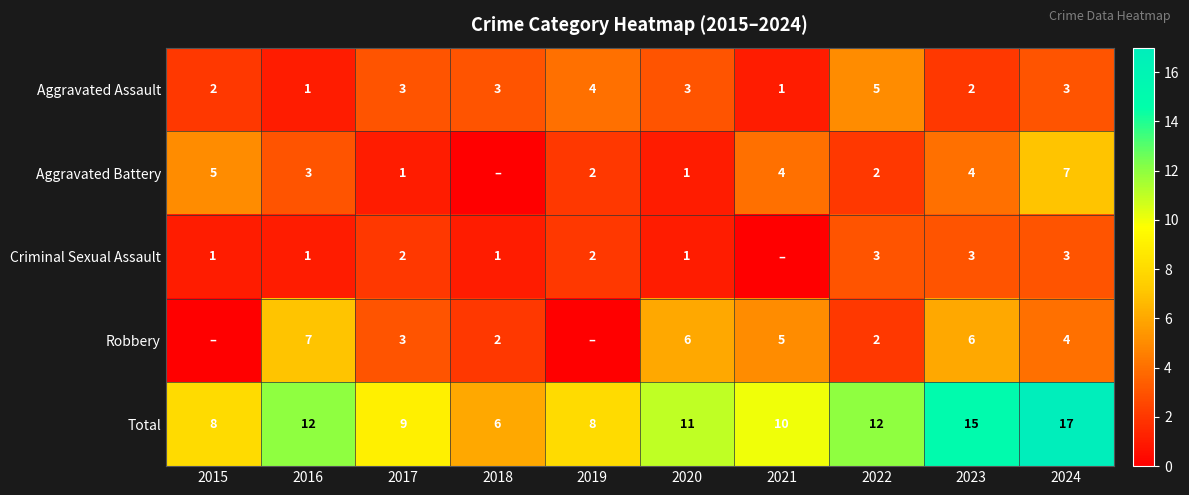

Is the value of Aggravated Assault at 2016 greater than the value of Criminal Sexual Assault at 2015?

No